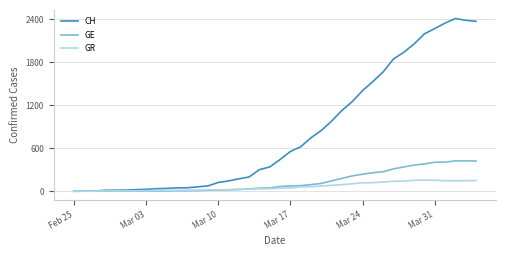

What is the maximum value for CH?

2413